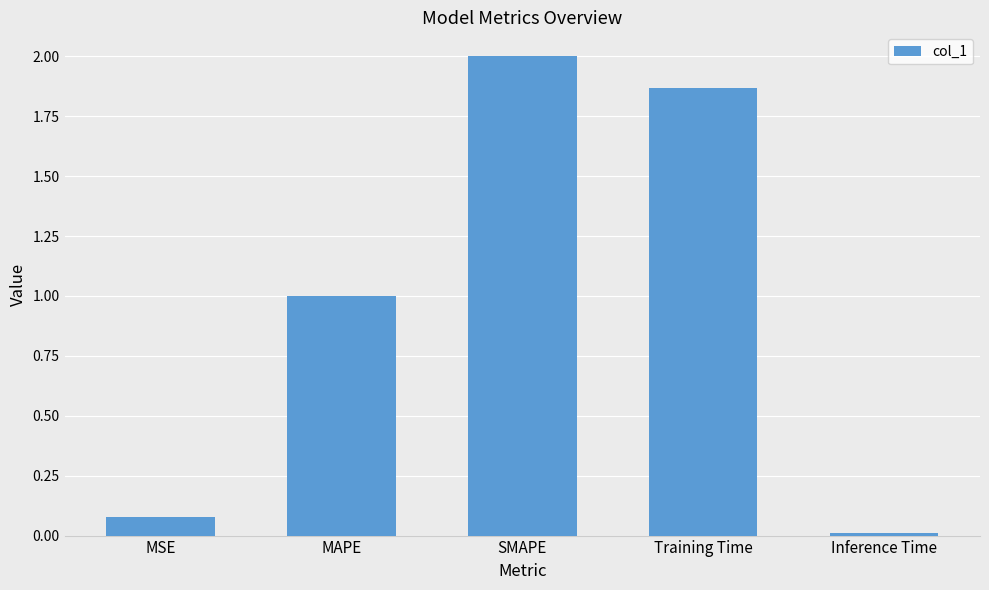

What is the sum of all values?

5.0